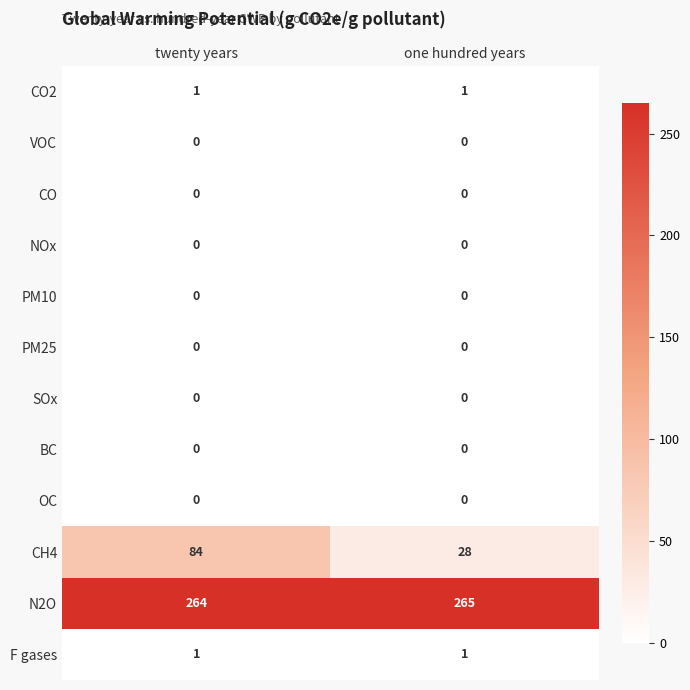

What is the difference between the highest and lowest values at one hundred years?

265